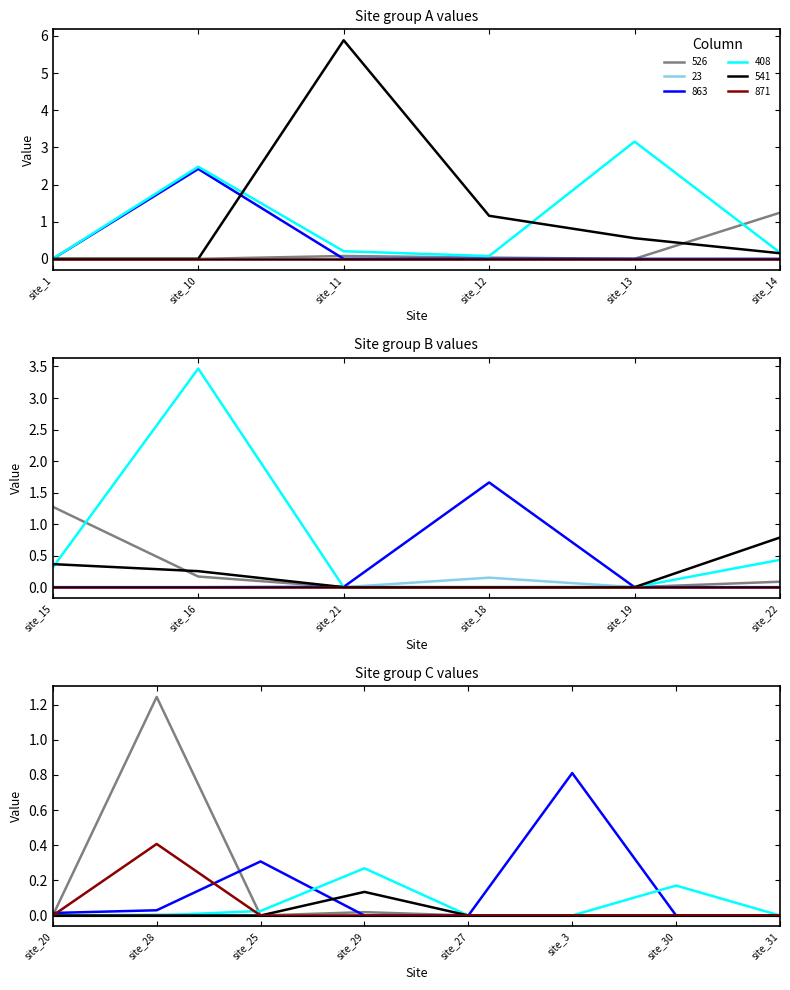

At which label is 541 closest to 2?

site_12